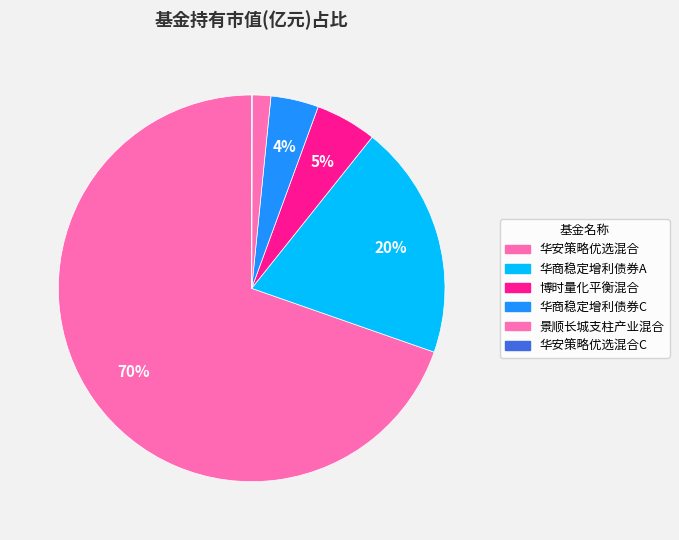

Count the number of slices in the pie.

6